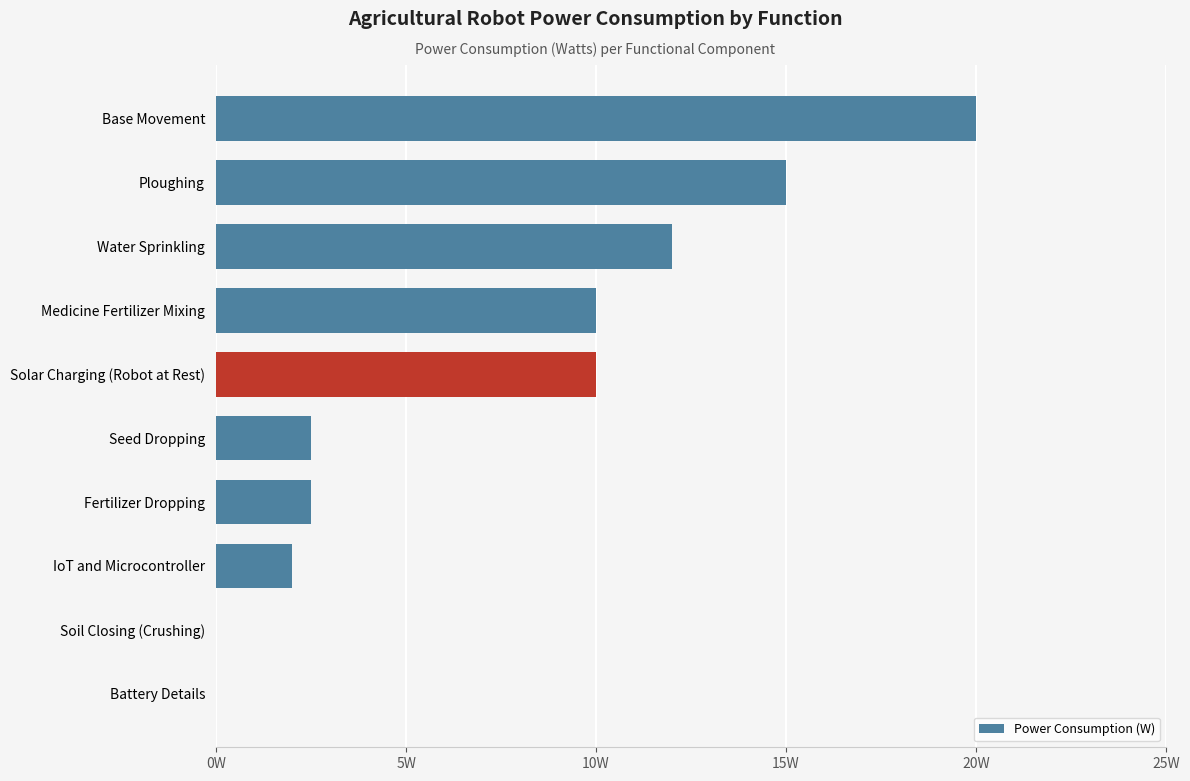

Are the bars horizontal?

Yes